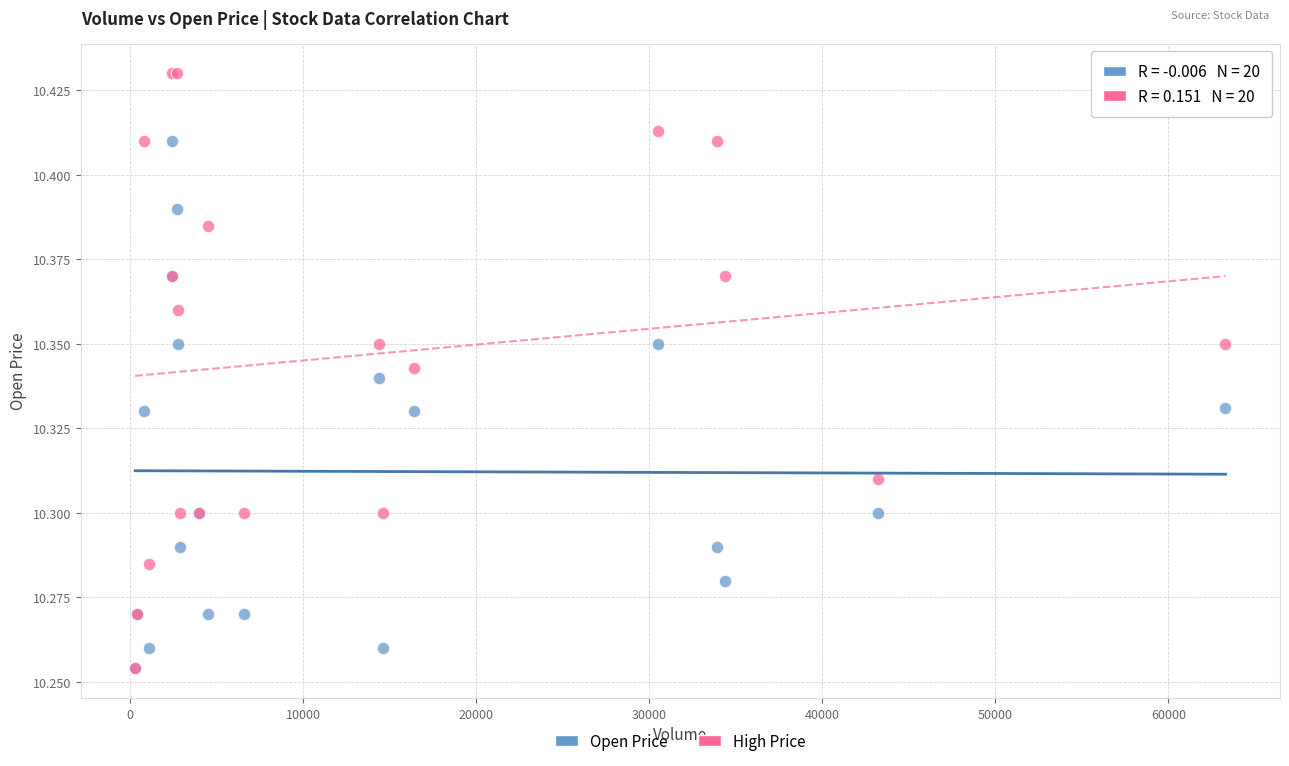

What are all the series names shown in the legend?

Open Price, High Price